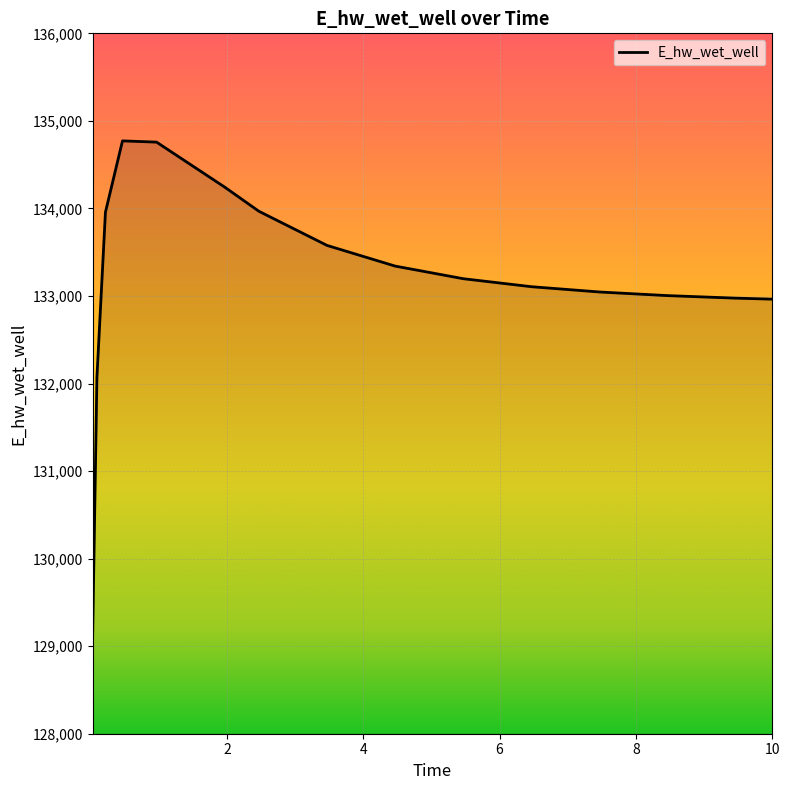

What is the difference between the maximum and minimum values?

5647.9